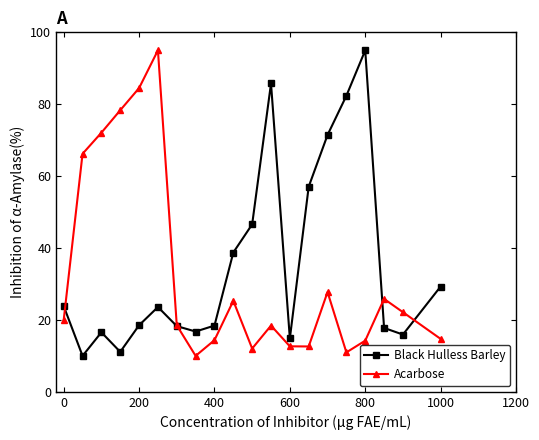

At how many categories does at least one series exceed 45?

11